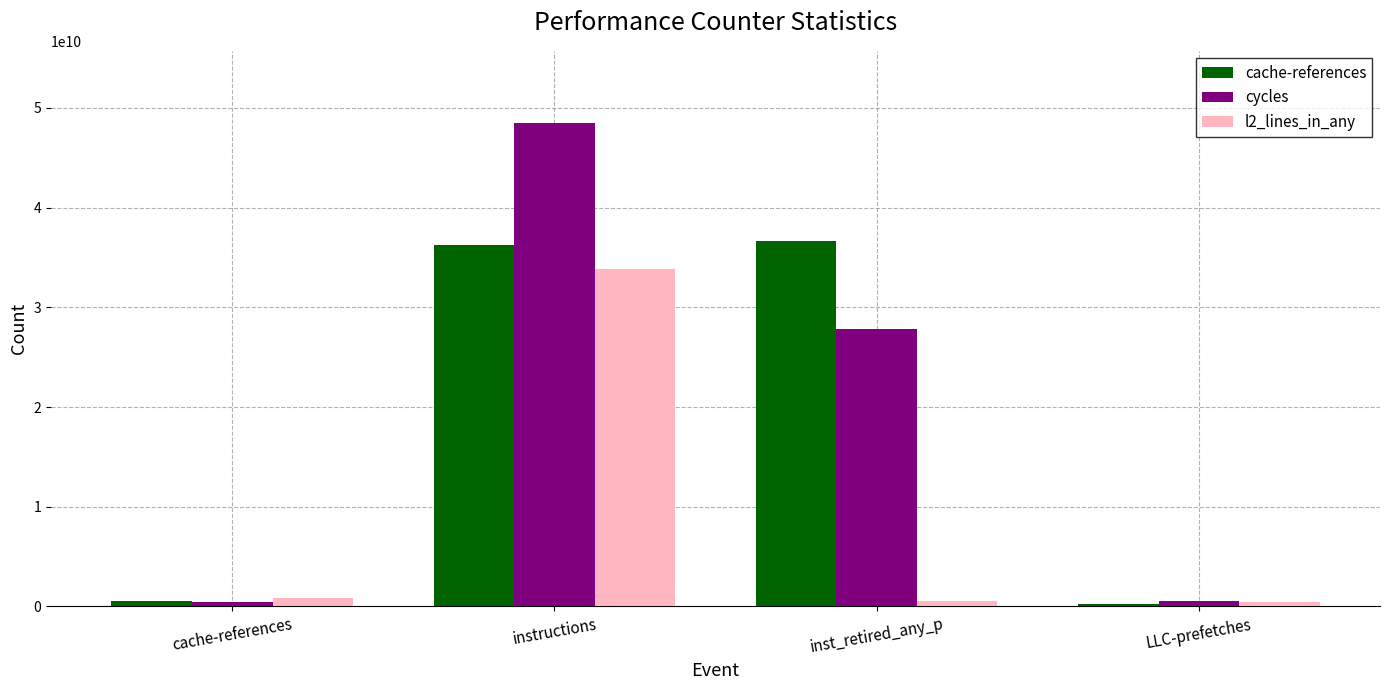

Where is l2_lines_in_any nearest to the value 17143762226?

cache-references